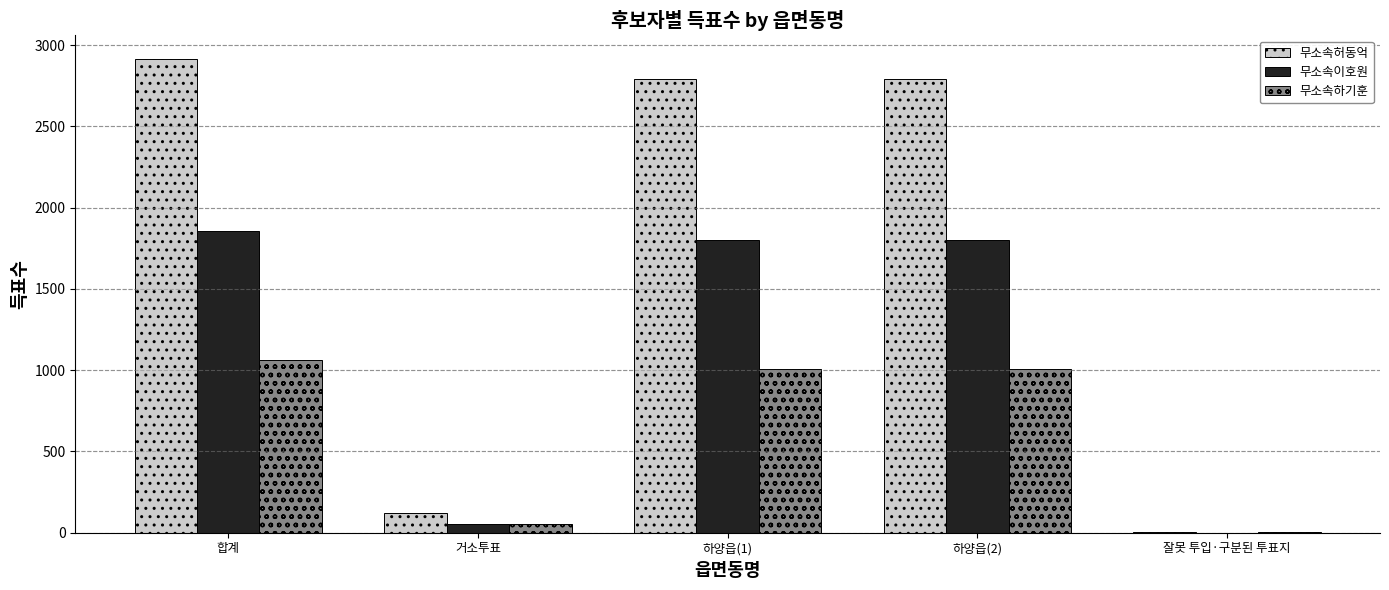

Which series changed the most between 하양읍(2) and 잘못 투입·구분된 투표지?

무소속허동억